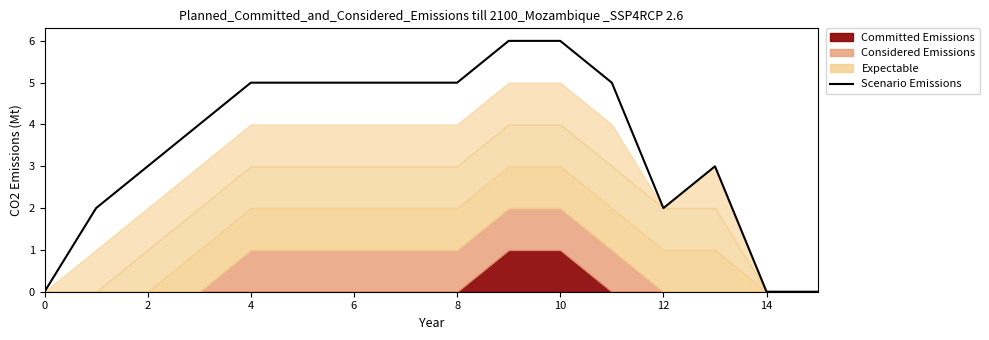

True or false: the data shows 5 at 4.

True